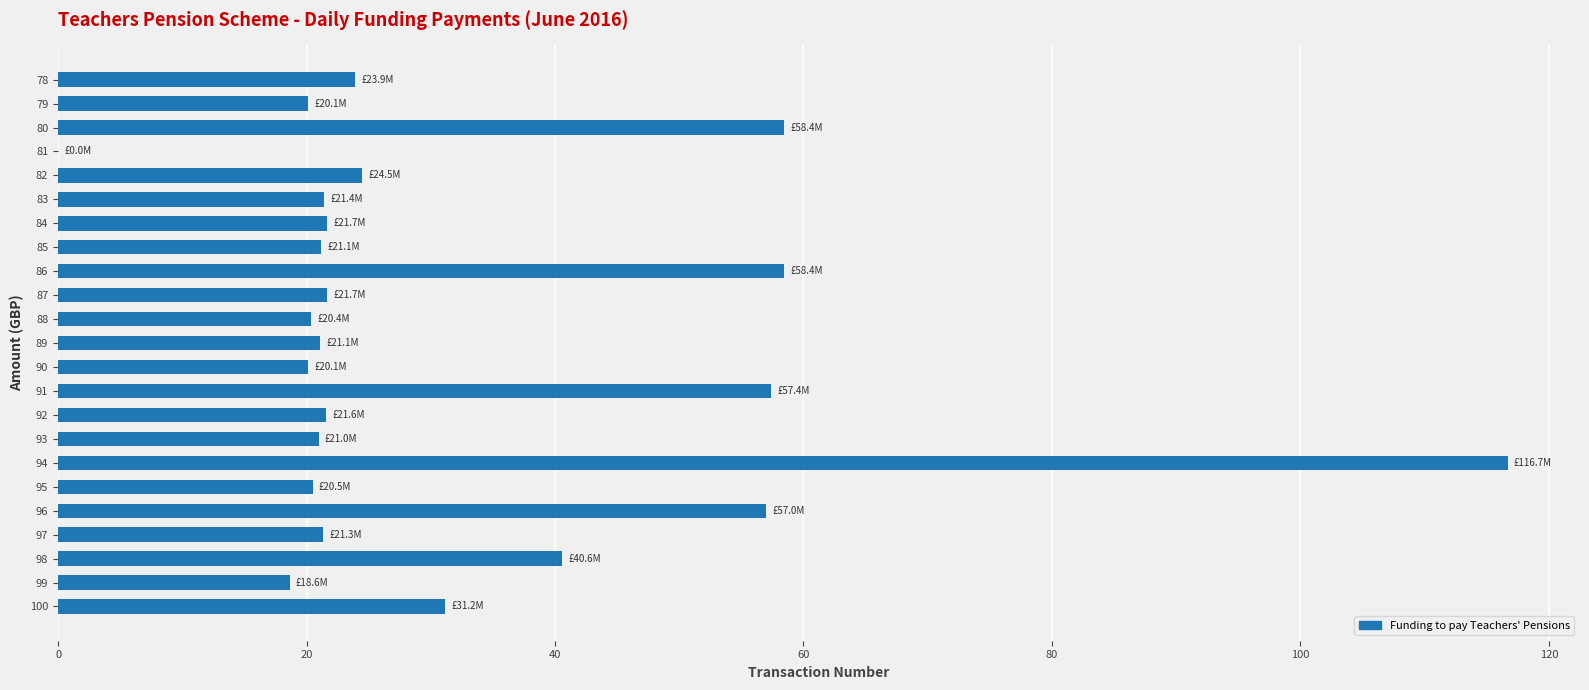

True or false: the data shows 32.5 at 89.

False